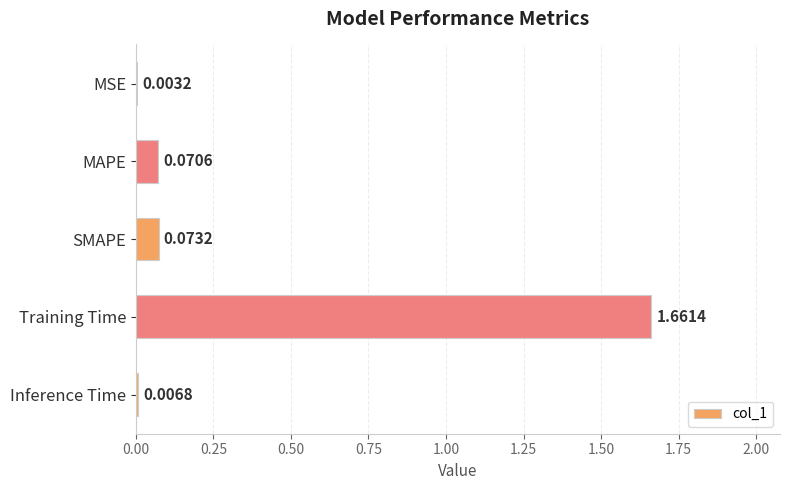

What is the sum of all values?

1.8